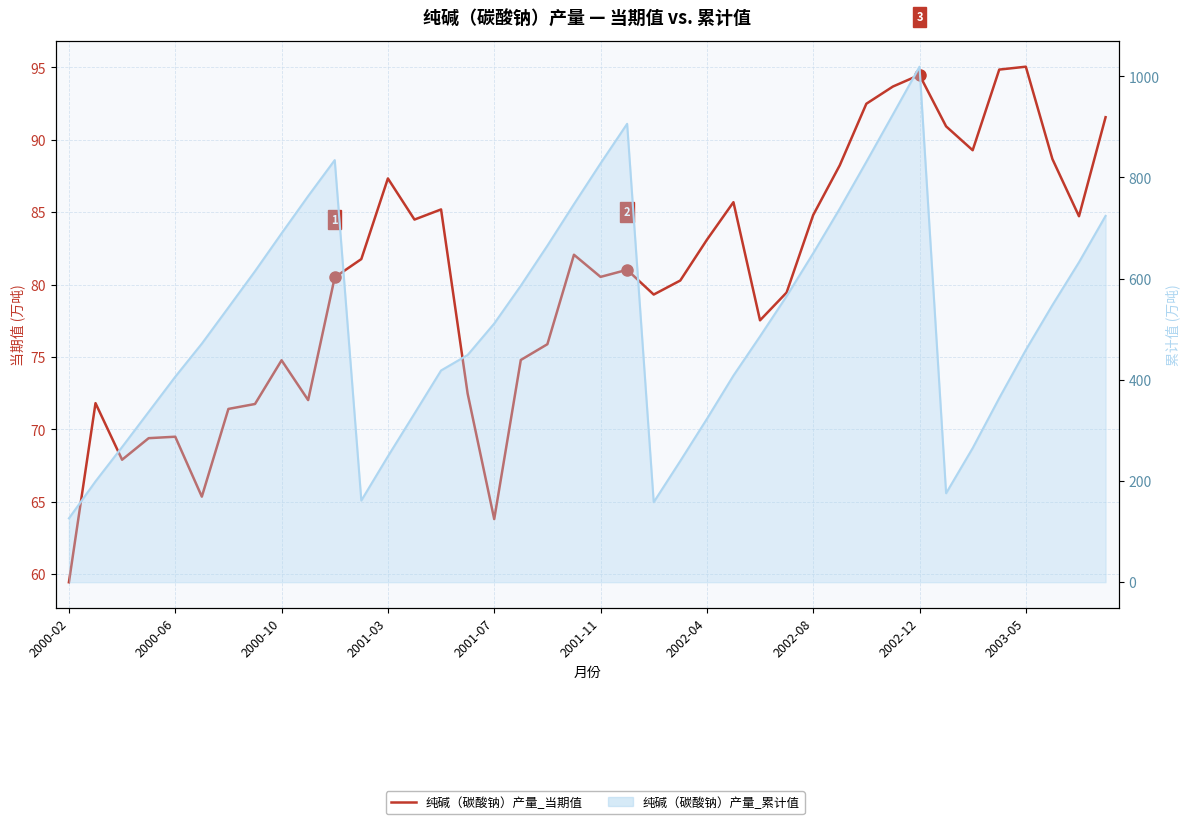

What is the change in value from 24 to 35?

+11.8